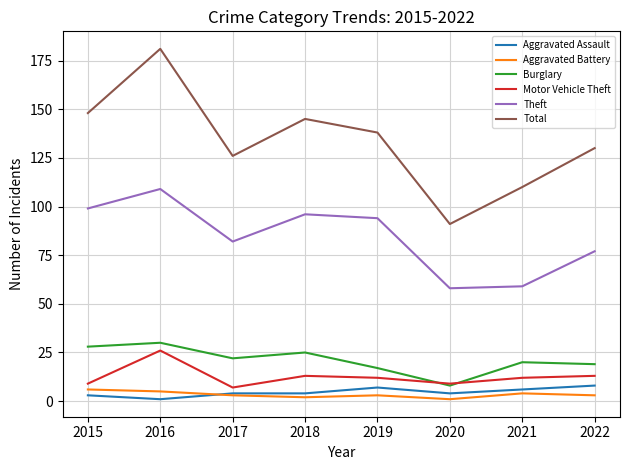

What is the approximate value of Aggravated Assault at 2018?

4